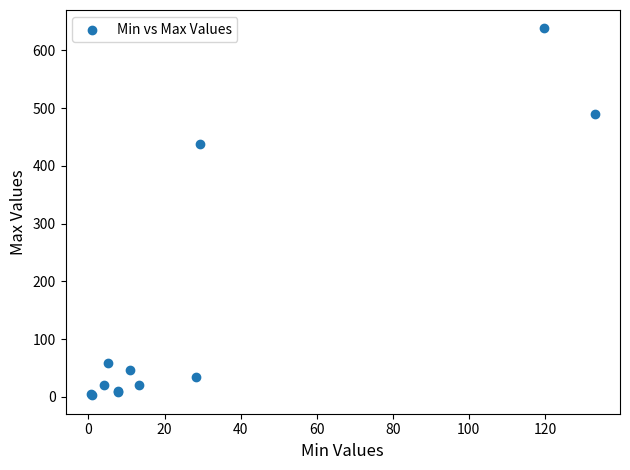

What Y value in the scatter plot is closest to 320?

437.5